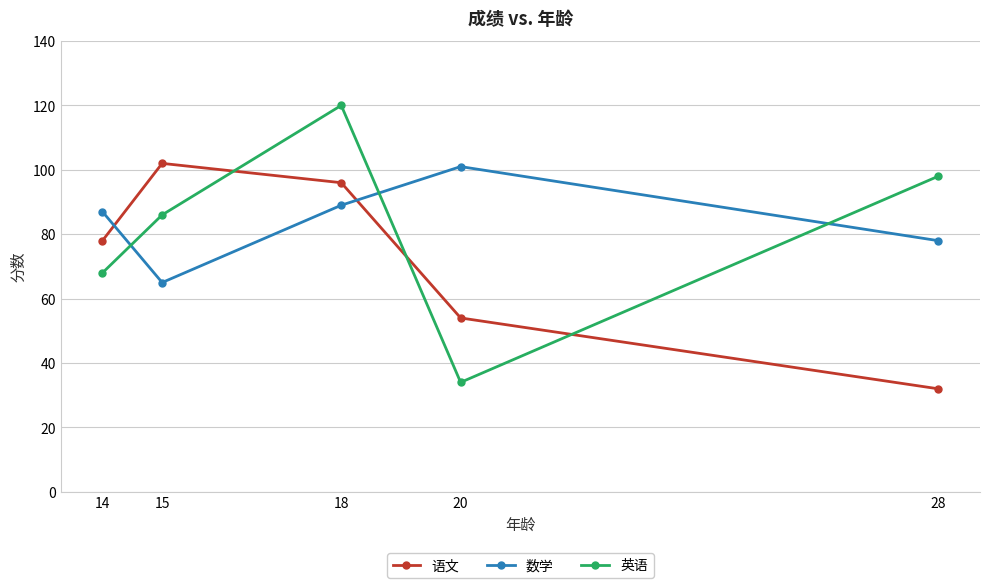

How many times do 英语 and 语文 cross each other?

3